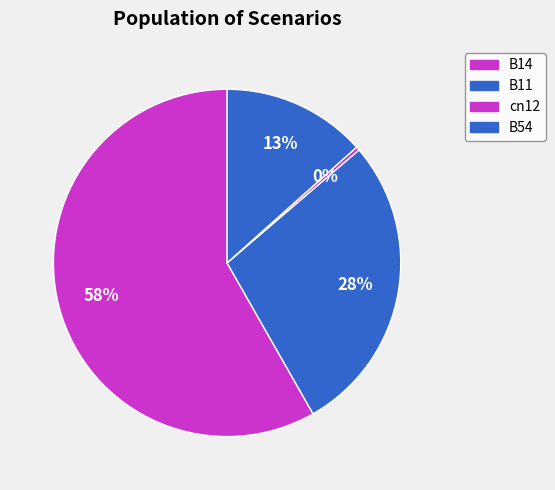

How many segments does this pie chart have?

4